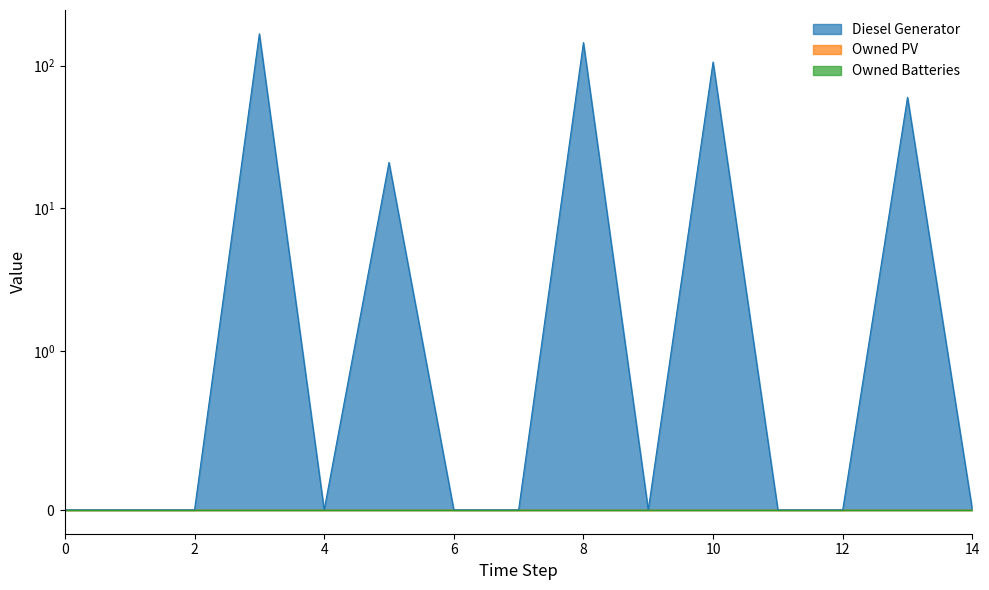

Reading left to right, extract all data points from this chart.

Diesel Generator: 0	0	0	167	0	21	0	0	145	0	106	0	0	60	0
Owned PV: 0	0	0	0	0	0	0	0	0	0	0	0	0	0	0
Owned Batteries: 0	0	0	0	0	0	0	0	0	0	0	0	0	0	0